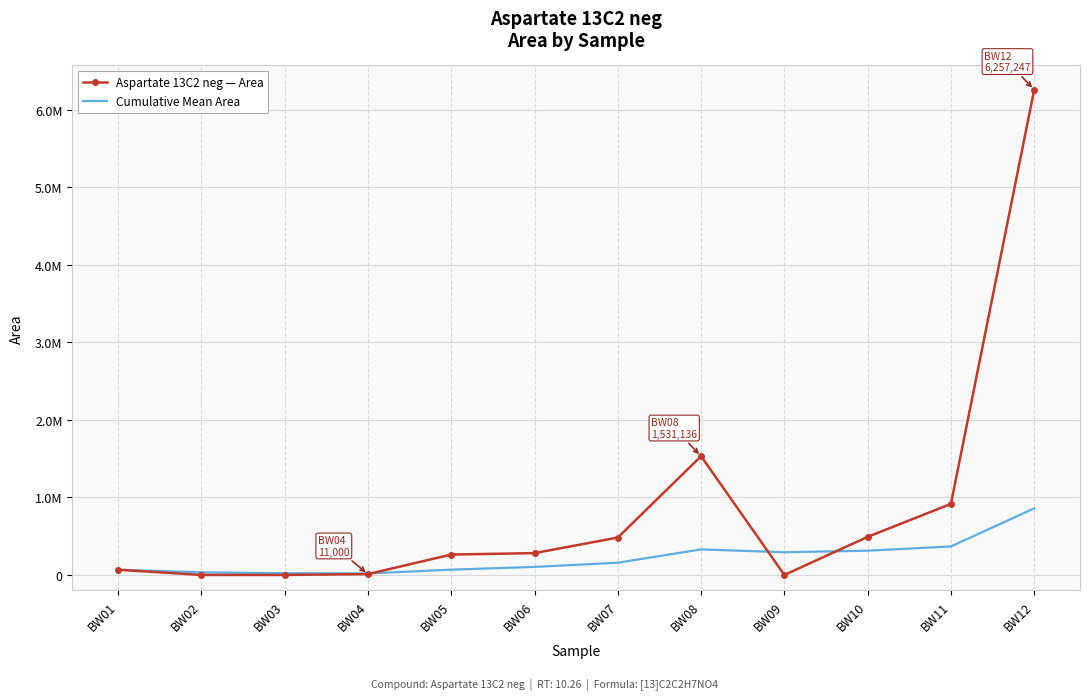

What are all the series names shown in the legend?

Aspartate 13C2 neg — Area, Cumulative Mean Area